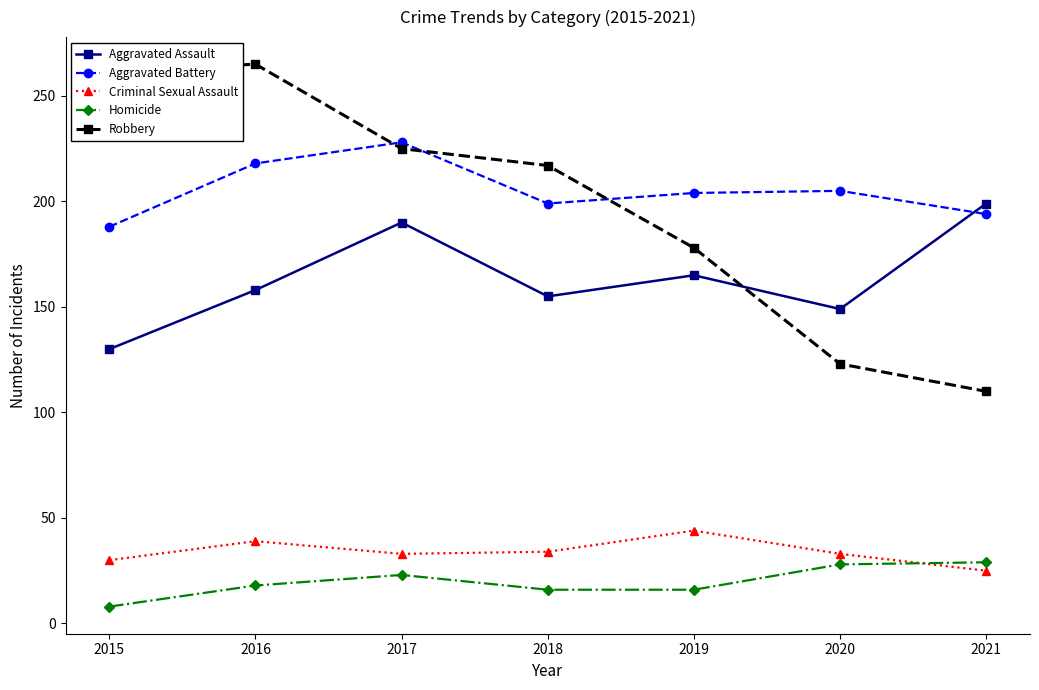

Where is Aggravated Battery nearest to the value 208?

2020